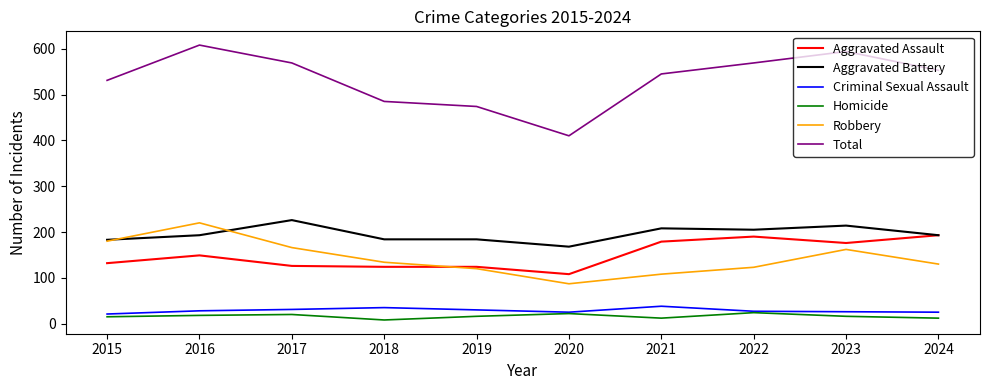

The Robbery series shows 134 at 2018. True or false?

True